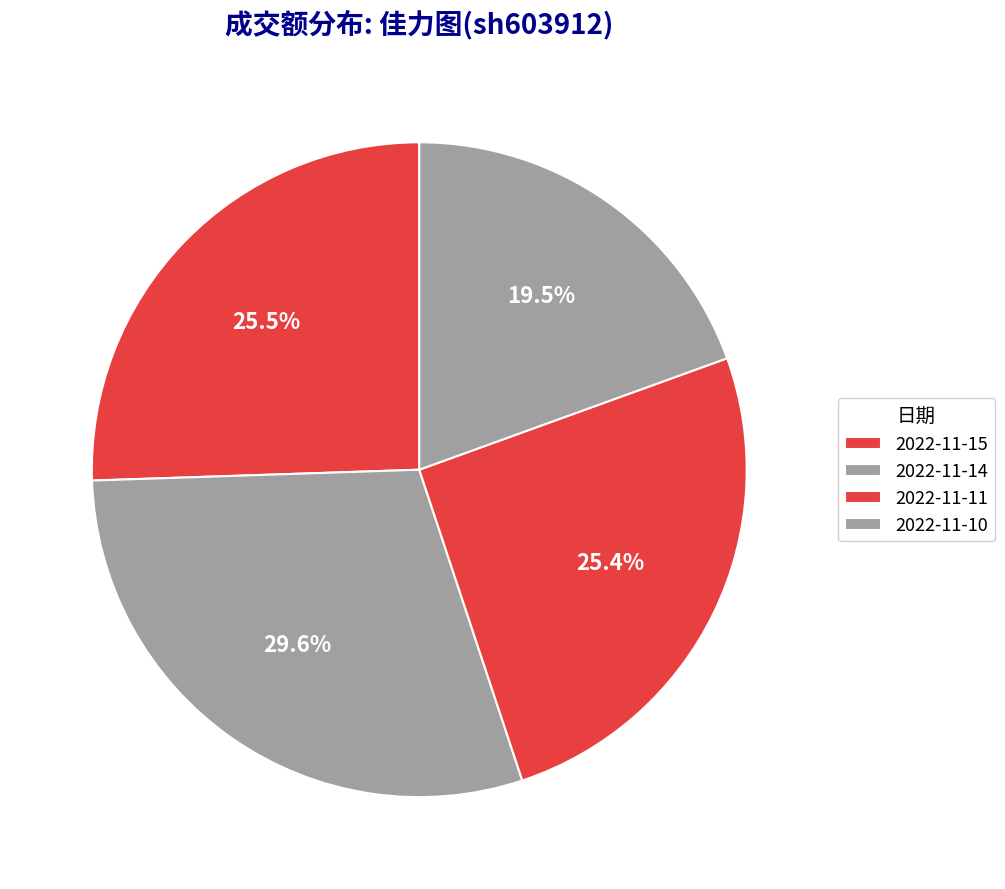

Which category has the biggest portion of the pie?

2022-11-14